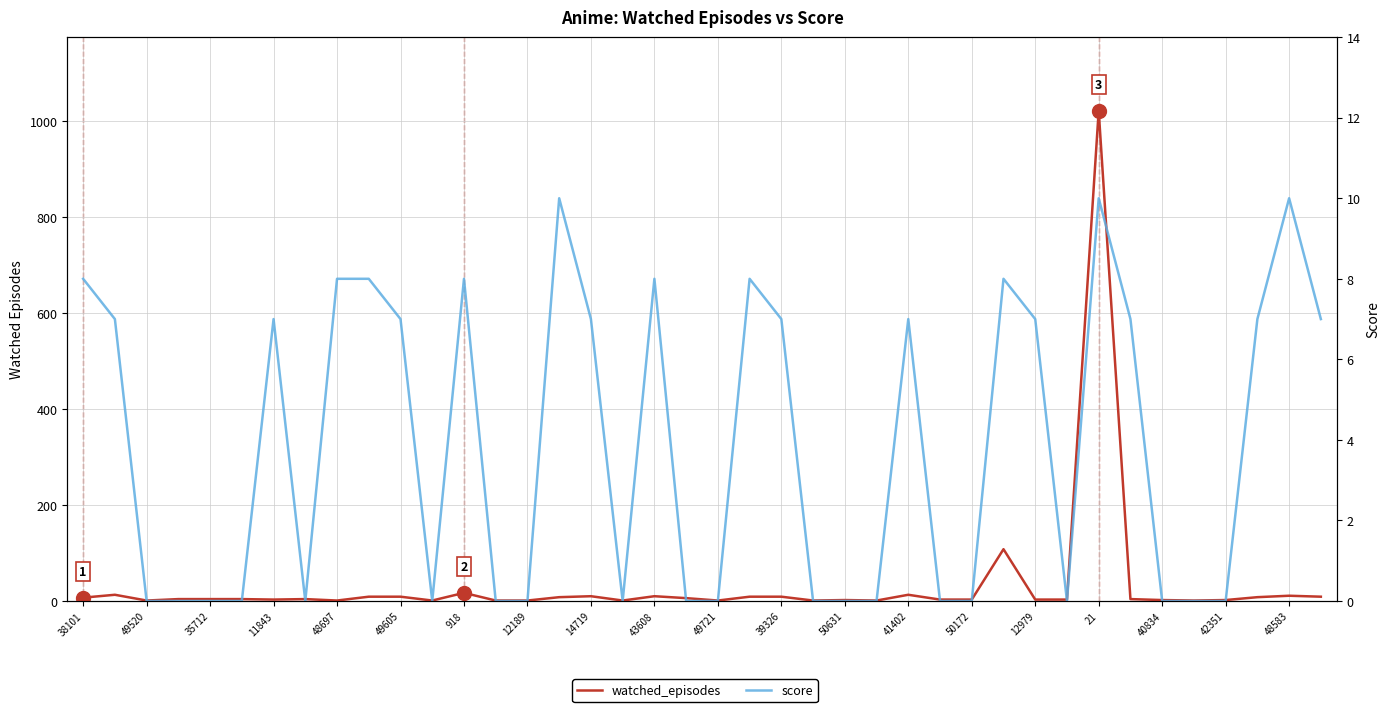

The watched_episodes series shows 108 at 29. True or false?

True